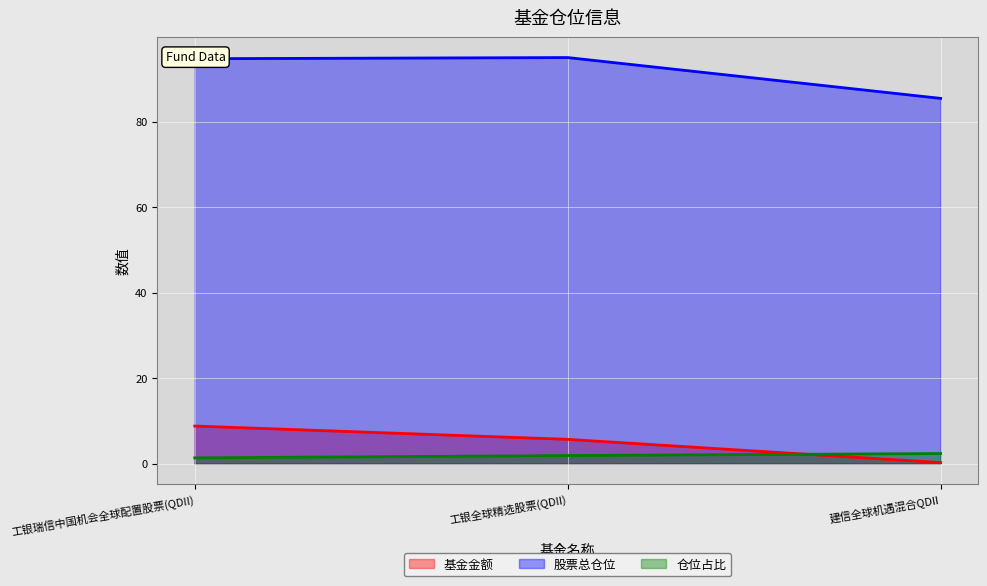

At which category is the sum across all series the highest?

工银瑞信中国机会全球配置股票(QDII)